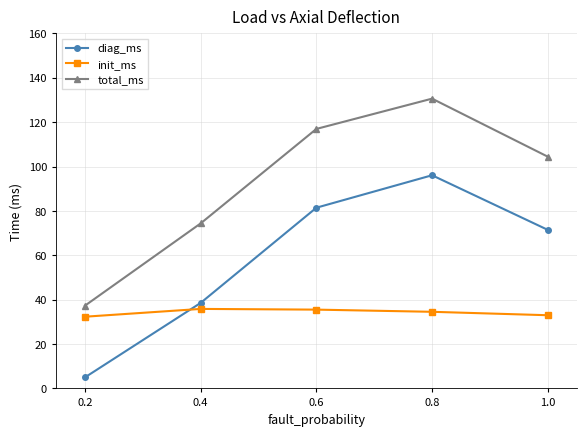

Which category has the lowest value in the diag_ms series?

0.2